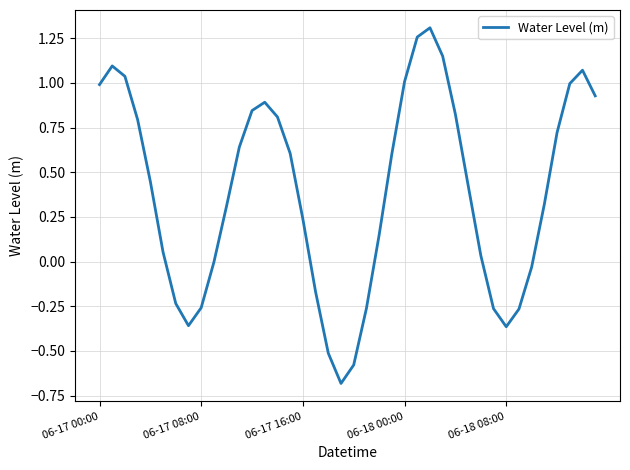

What is the difference between the maximum and minimum values?

2.0